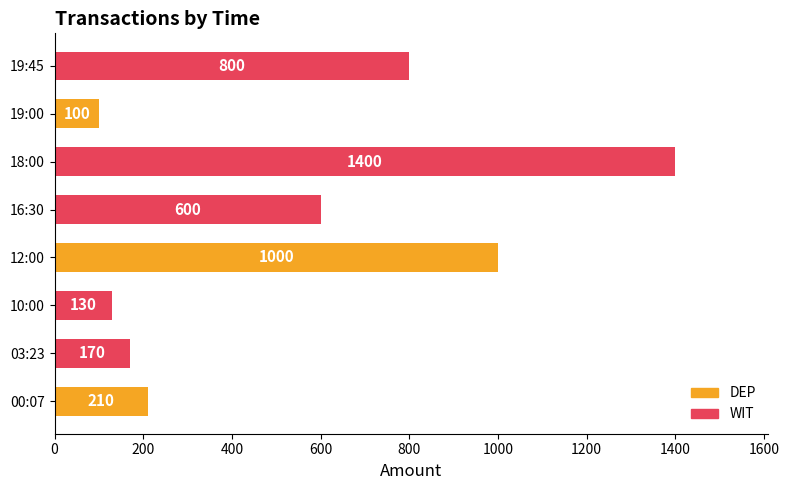

At which category does the chart reach its peak across all series?

18:00